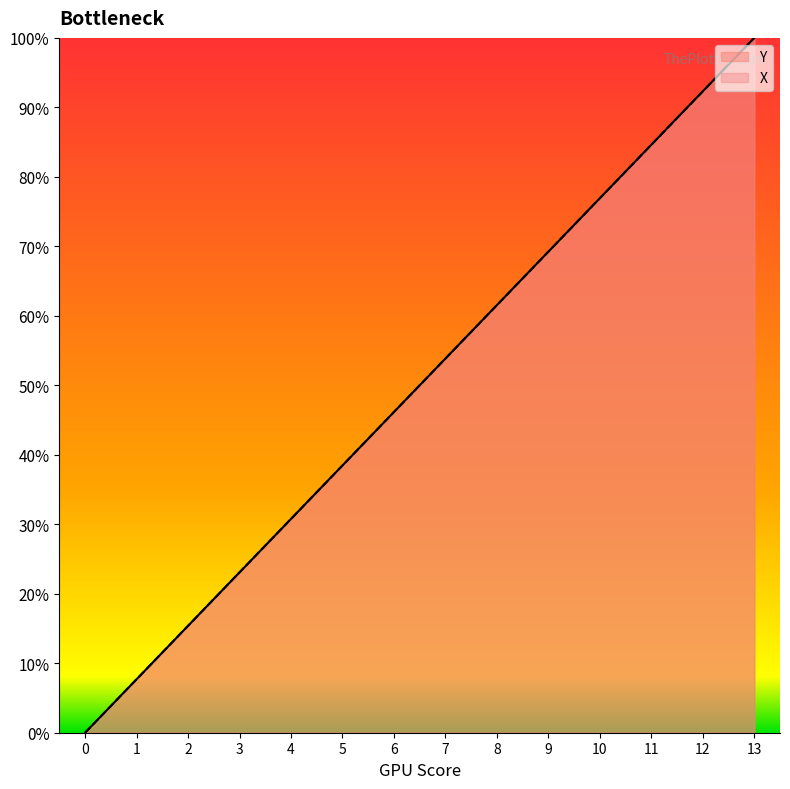

What are all the series names shown in the legend?

Y, X